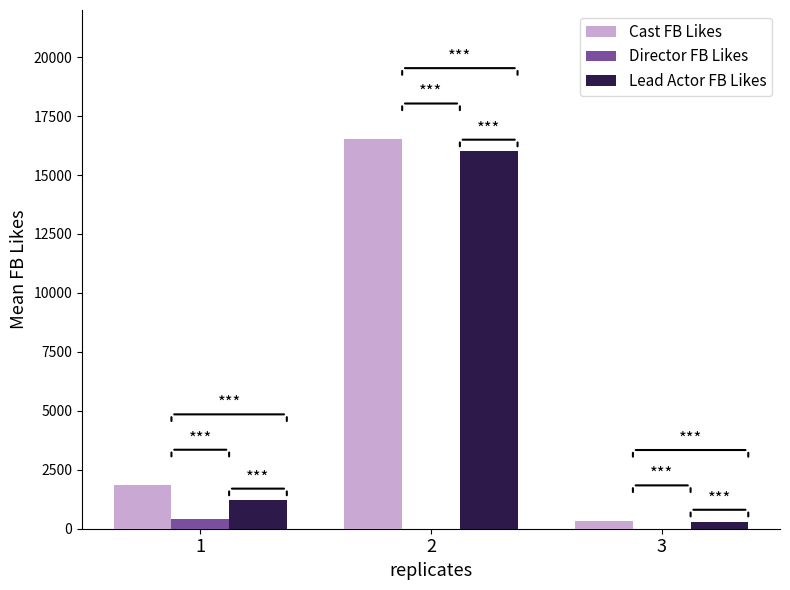

Where is Lead Actor FB Likes nearest to the value 8152?

1